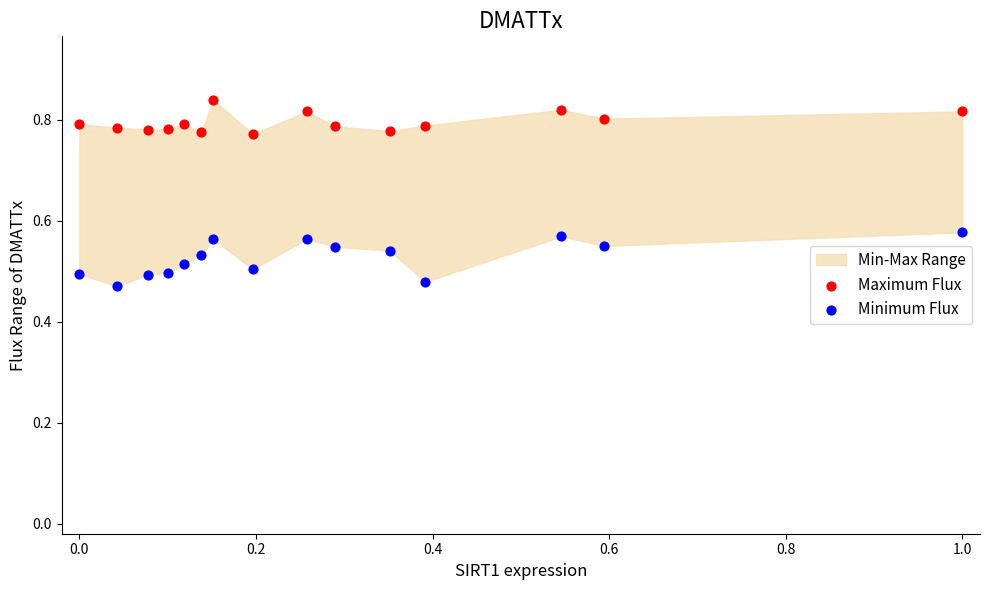

Which series contains the highest Y value?

Maximum Flux